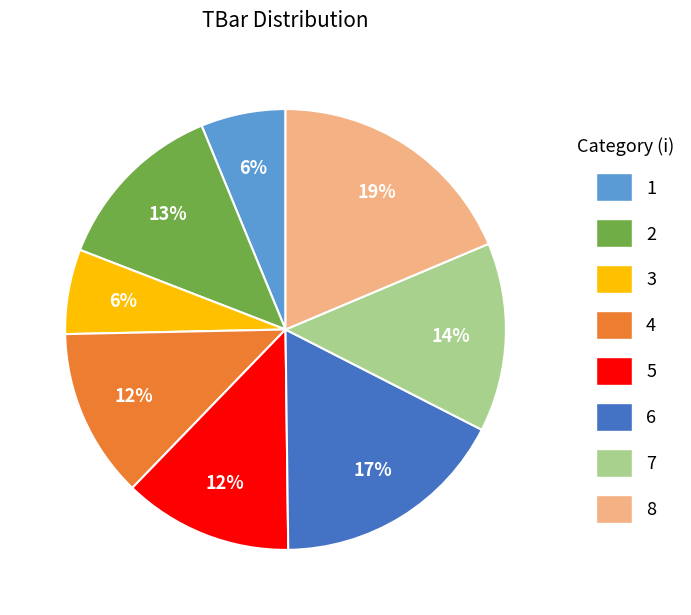

To the nearest percent, what percentage of the pie is 5?

12%